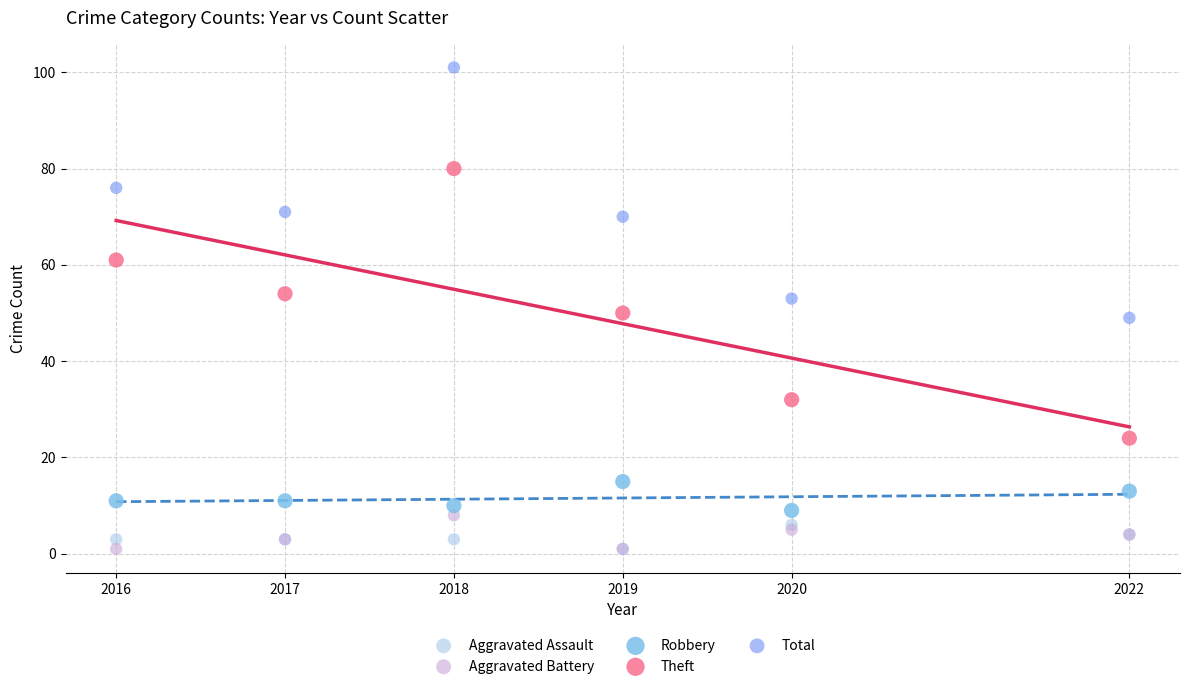

Which series reaches the maximum Y coordinate?

Total